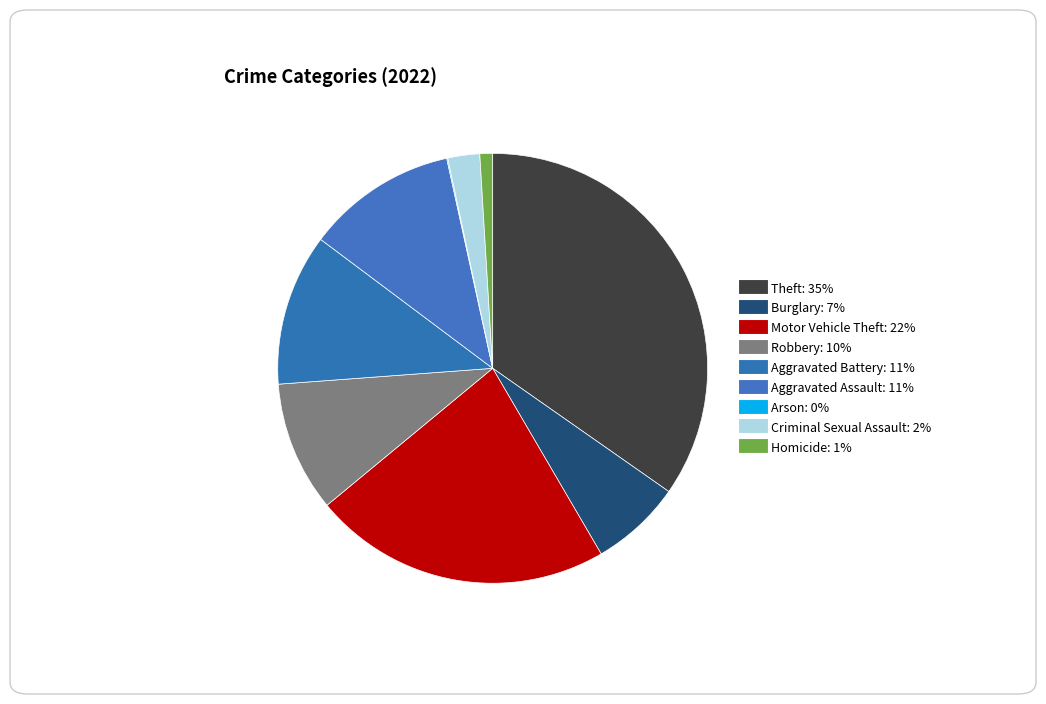

The Aggravated Battery slice represents 18% of the pie. True or false?

False